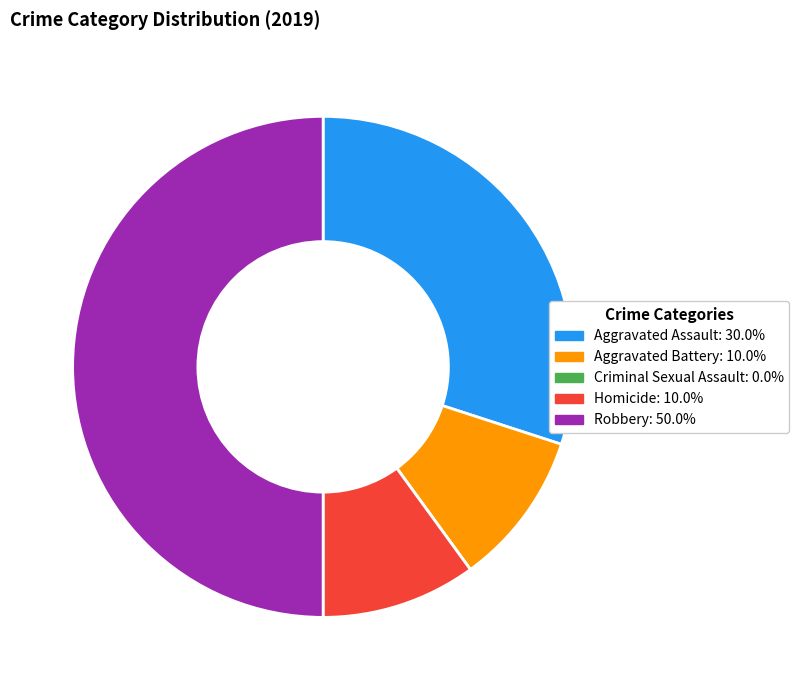

Approximately how many times larger is the value at Aggravated Assault compared to Robbery?

0.6